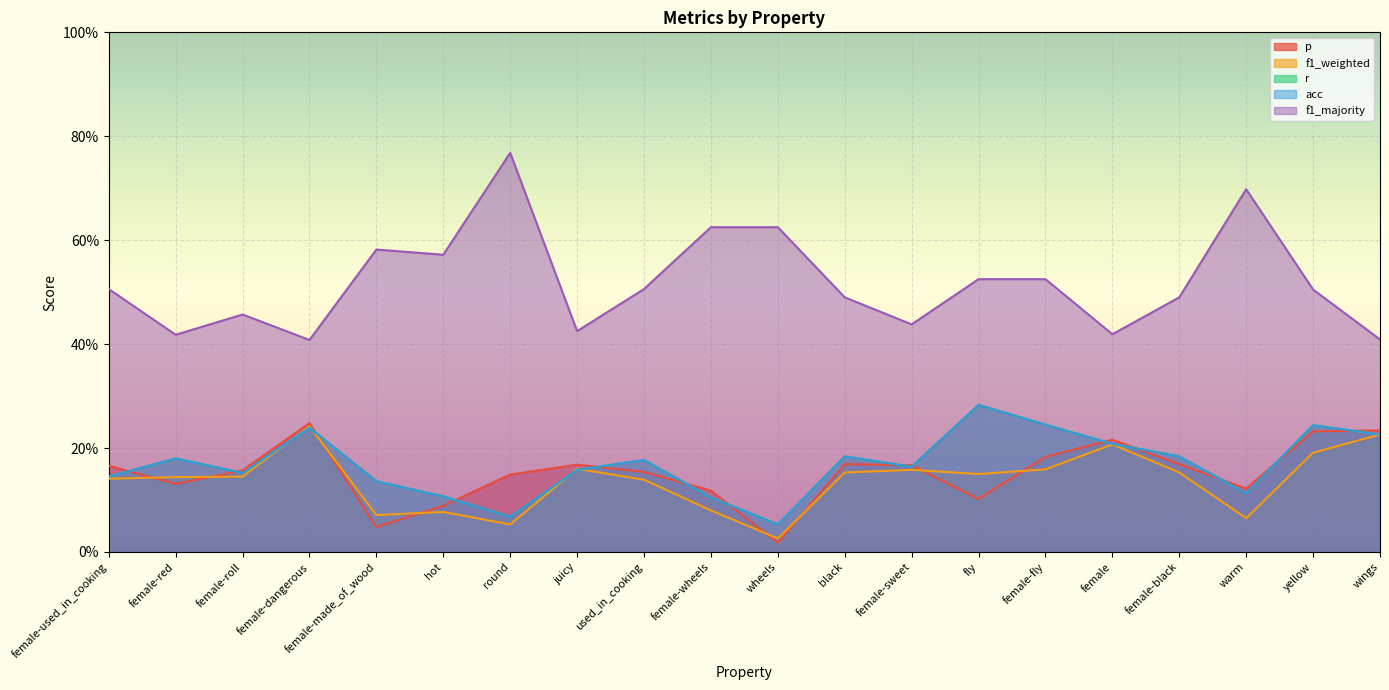

True or false: acc has a value of 0.2 at female-black.

True